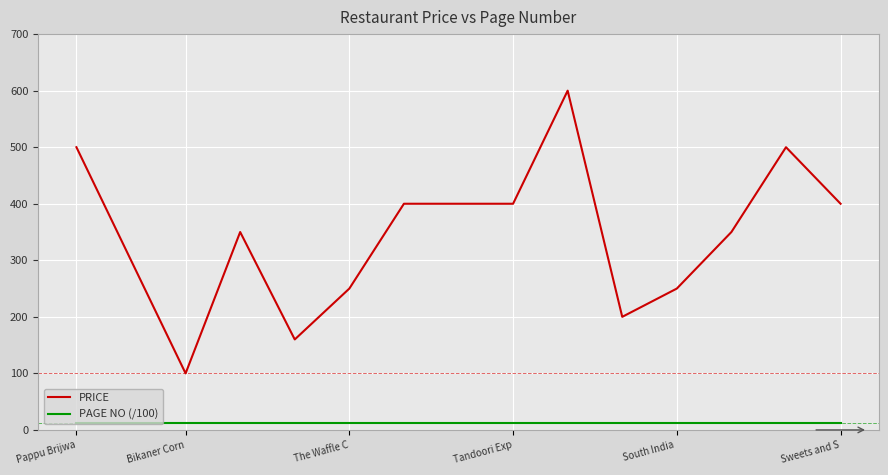

Which series has the largest total across all categories?

PRICE